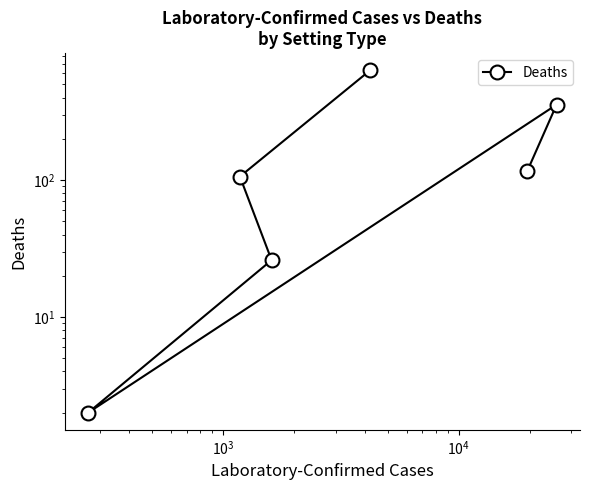

What is the value of the 2nd point from the left?

106